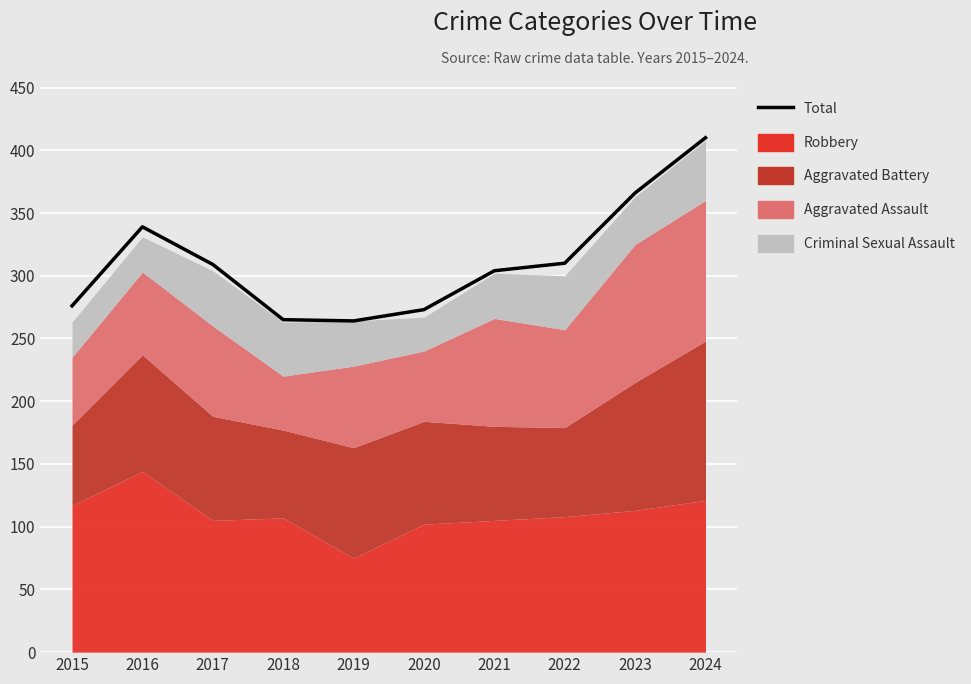

List the labels in order of value, smallest first.

2019, 2018, 2020, 2015, 2021, 2017, 2022, 2016, 2023, 2024